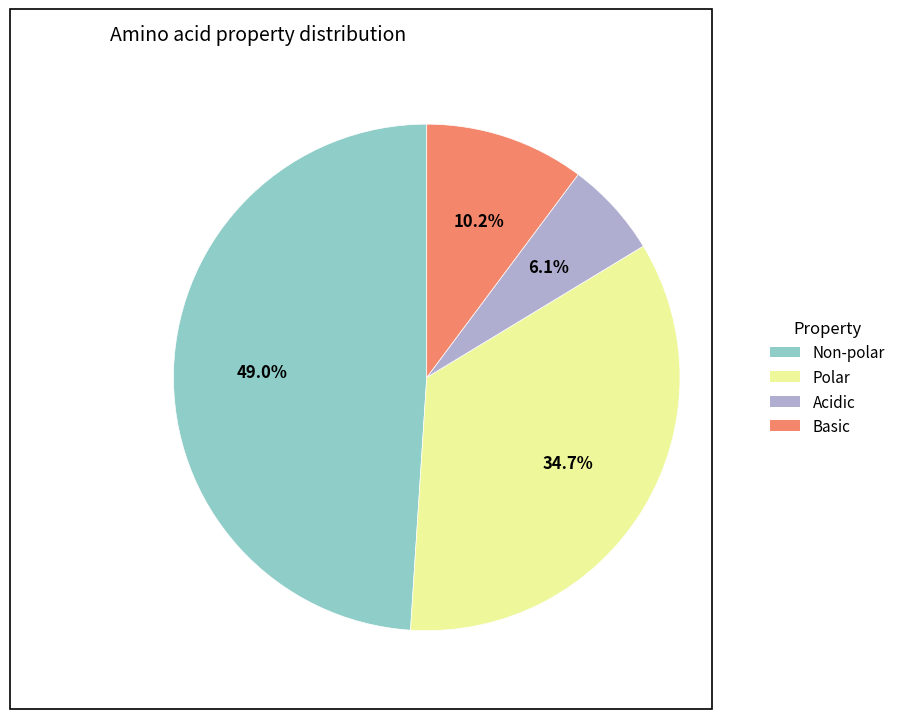

To the nearest percent, what is the average slice percentage?

25%